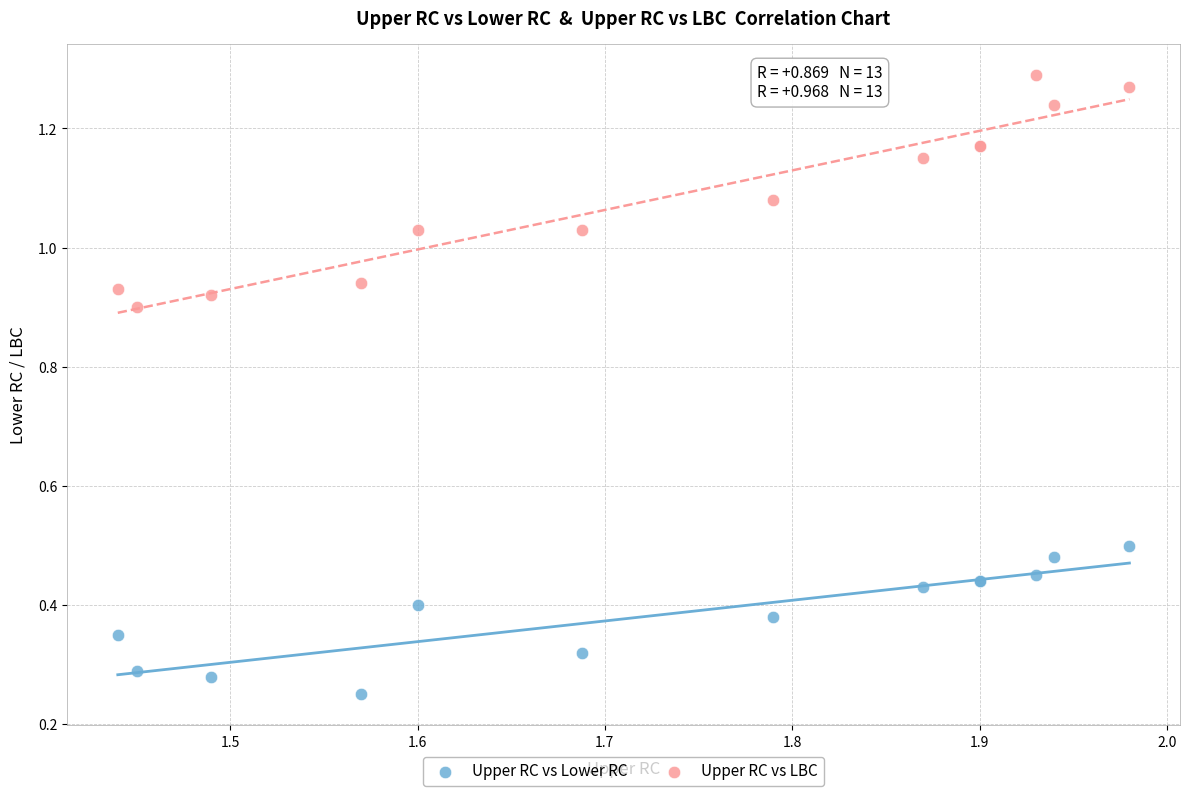

Which series reaches the minimum Y coordinate?

Upper RC vs Lower RC